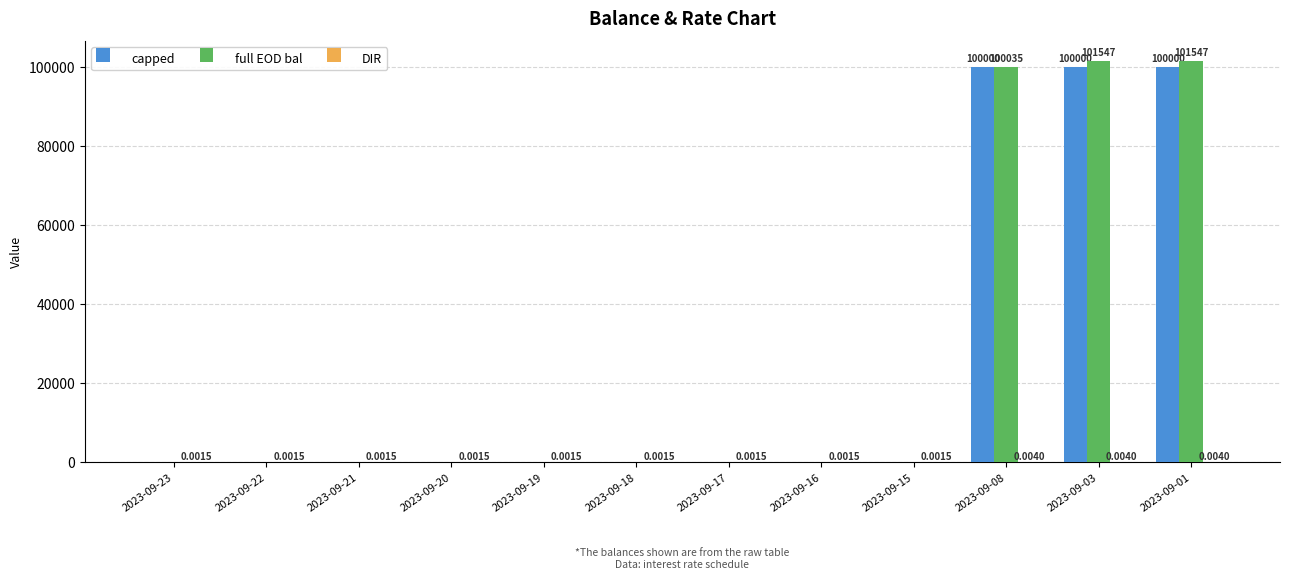

Between 2023-09-20 and 2023-09-08, which series saw the biggest shift?

full EOD bal